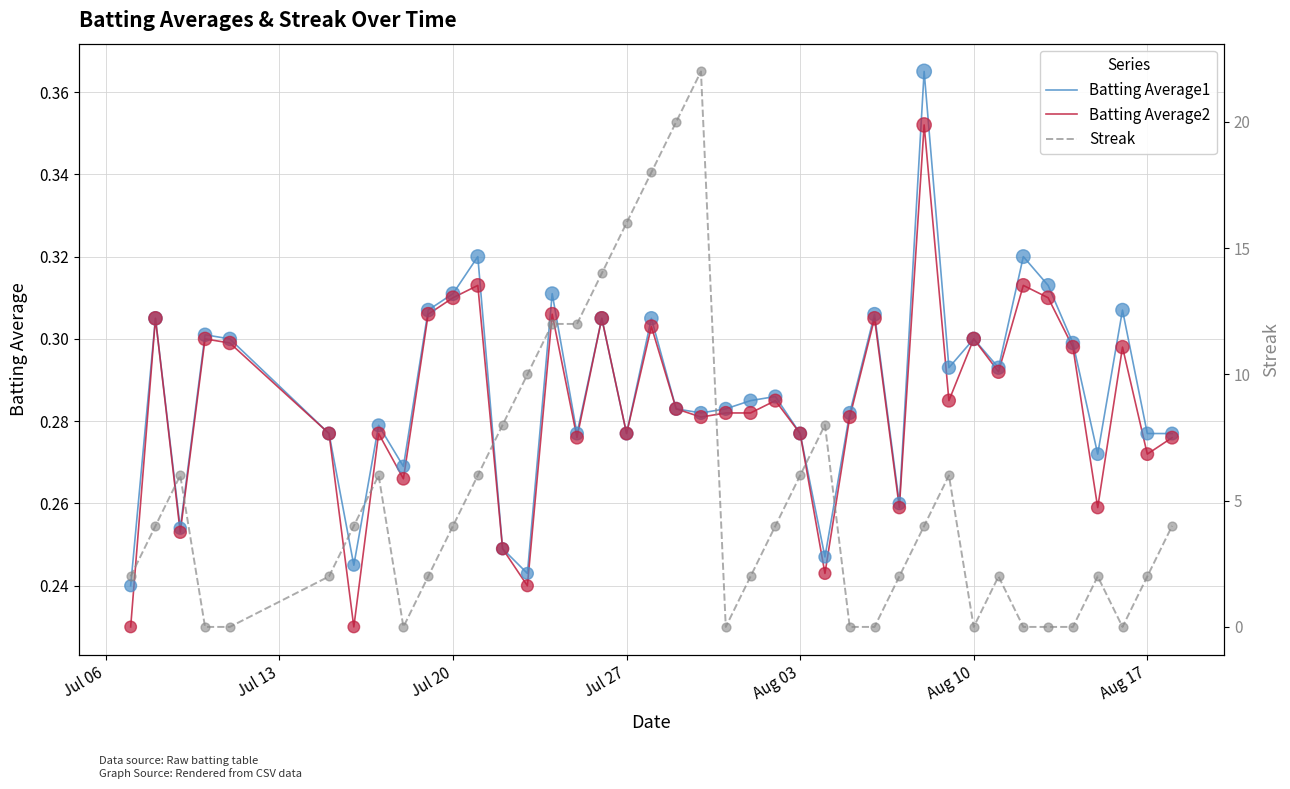

Which series has the widest spread of Y values?

Streak